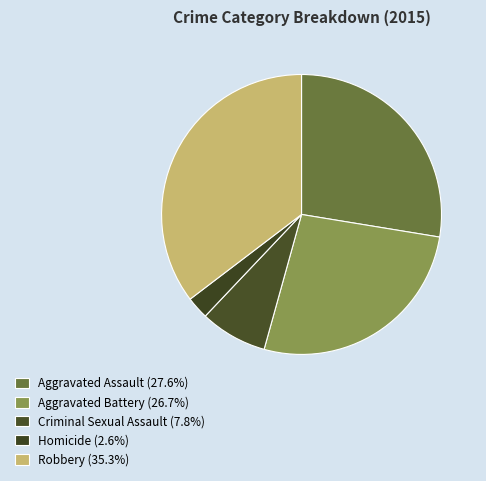

To the nearest percent, what percentage of the pie is Aggravated Battery?

27%